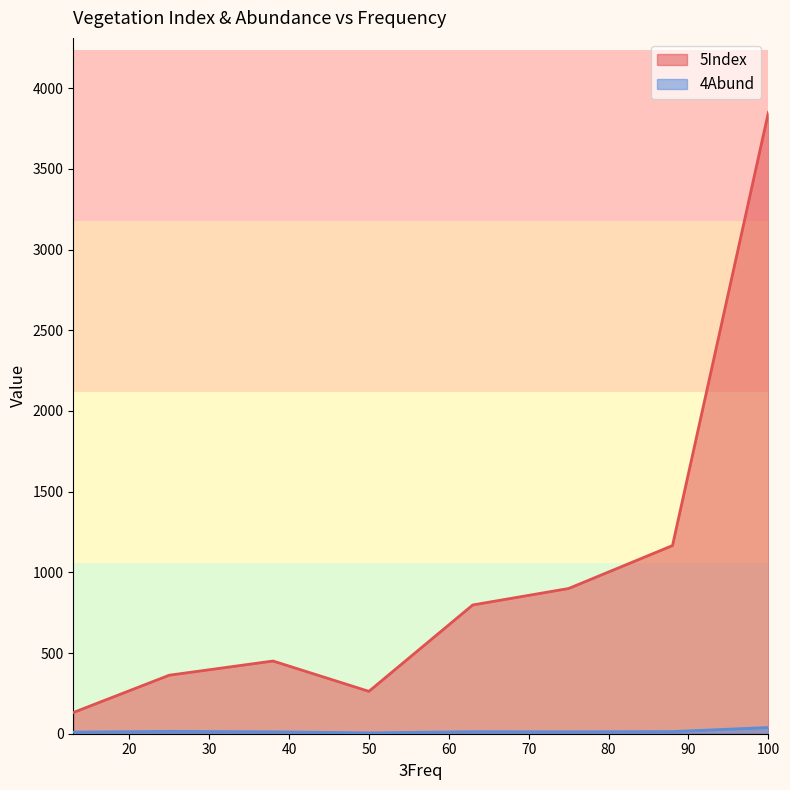

Between 13 and 50, which is larger?

50